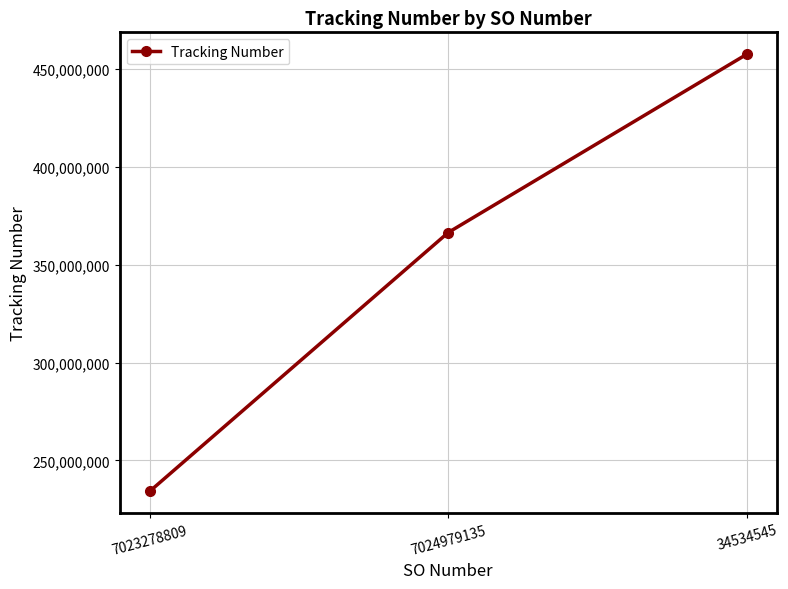

Which category has the highest value across all series?

34534545